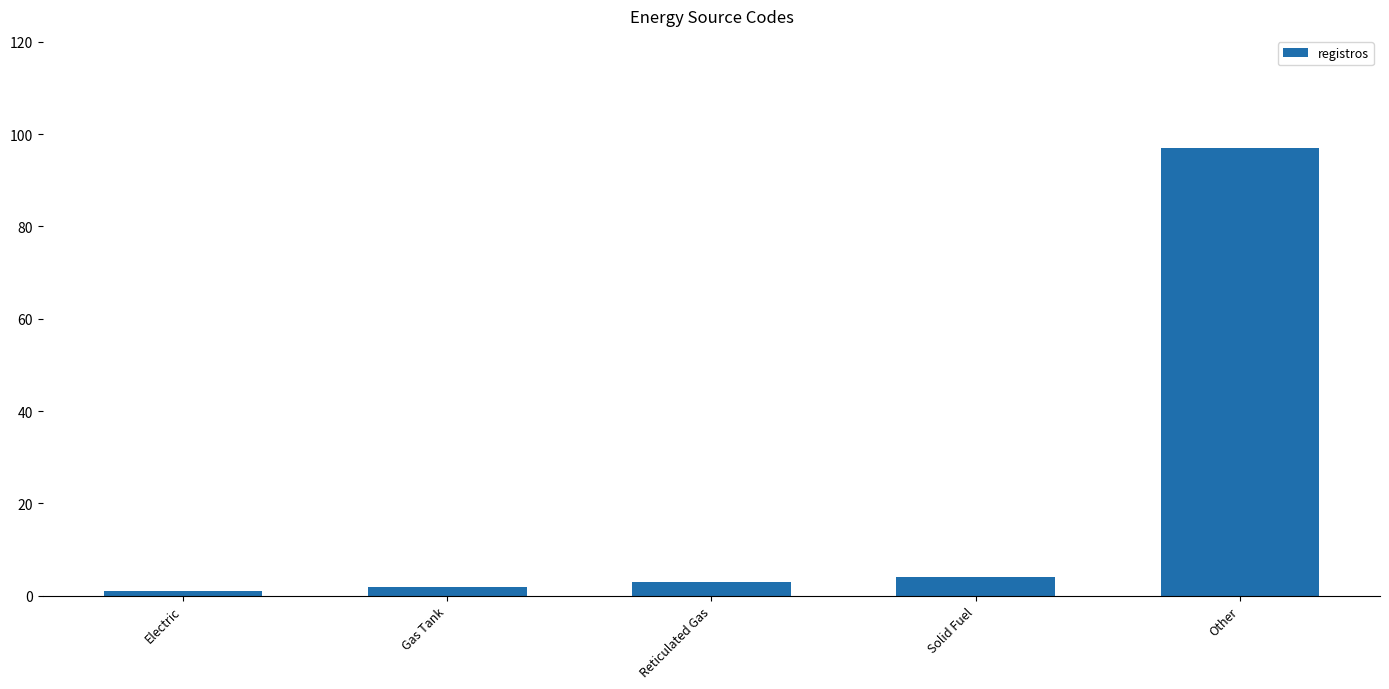

Rank the categories by value from highest to lowest.

Other, Solid Fuel, Reticulated Gas, Gas Tank, Electric